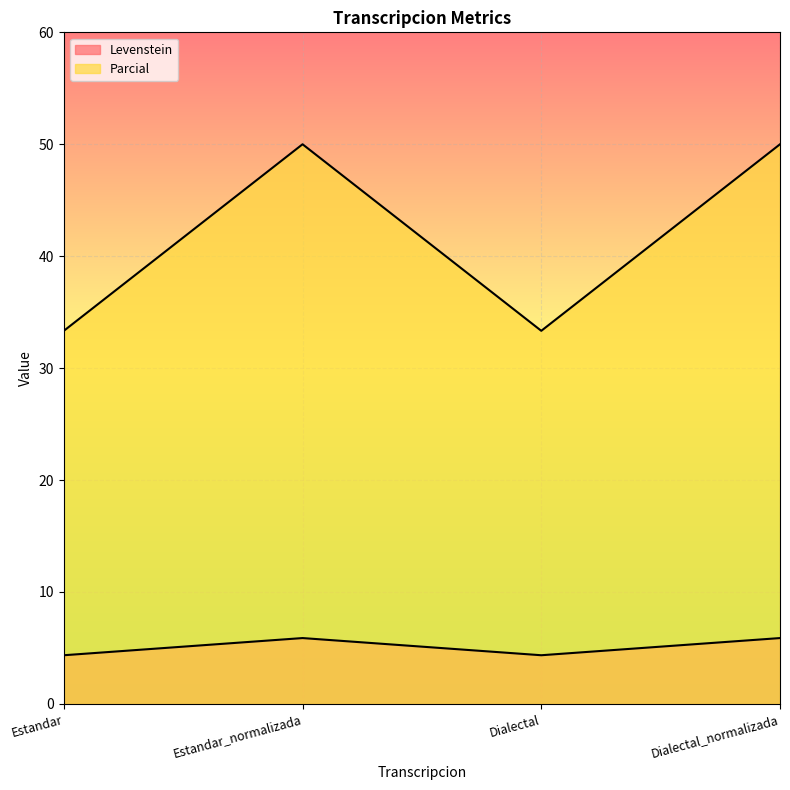

At which category does Levenstein reach its first local peak?

Estandar_normalizada